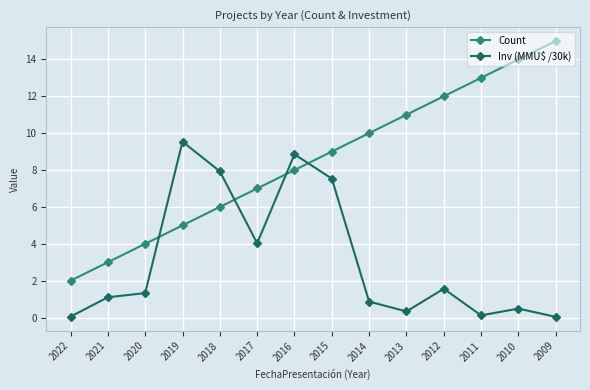

Between which two adjacent categories do Count and Inv (MMU$ /30k) first intersect?

2020 and 2019